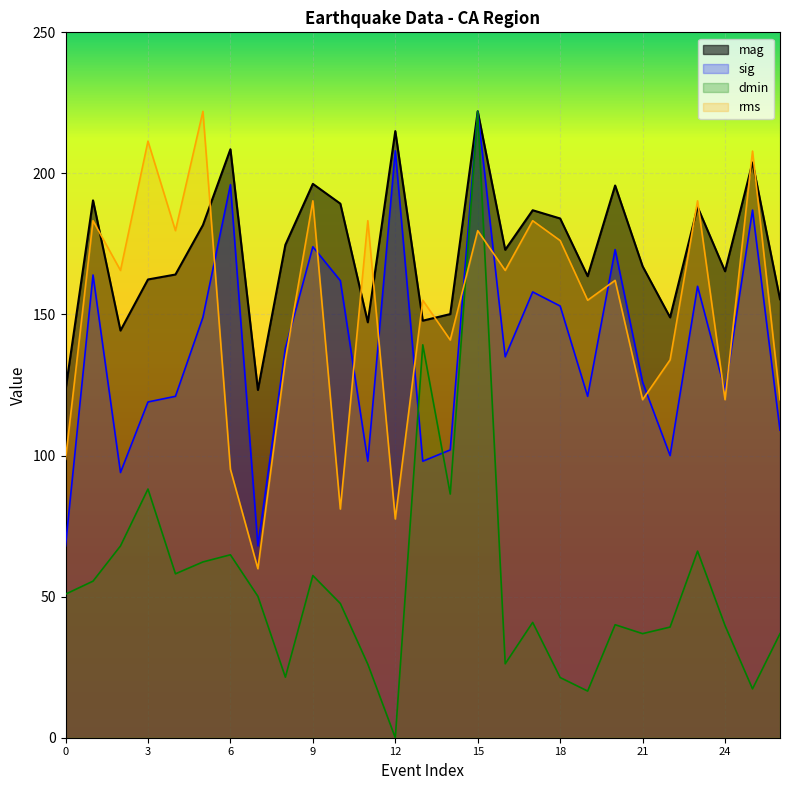

True or false: sig and mag cross at least once.

False